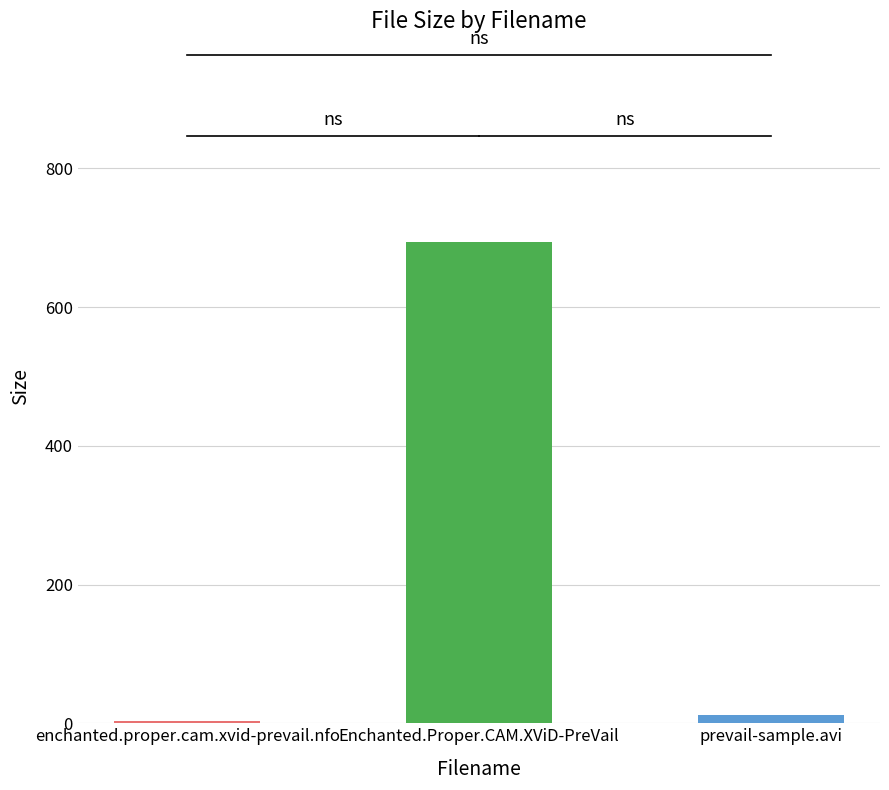

Which label corresponds to the smallest value in the chart?

enchanted.proper.cam.xvid-prevail.nfo